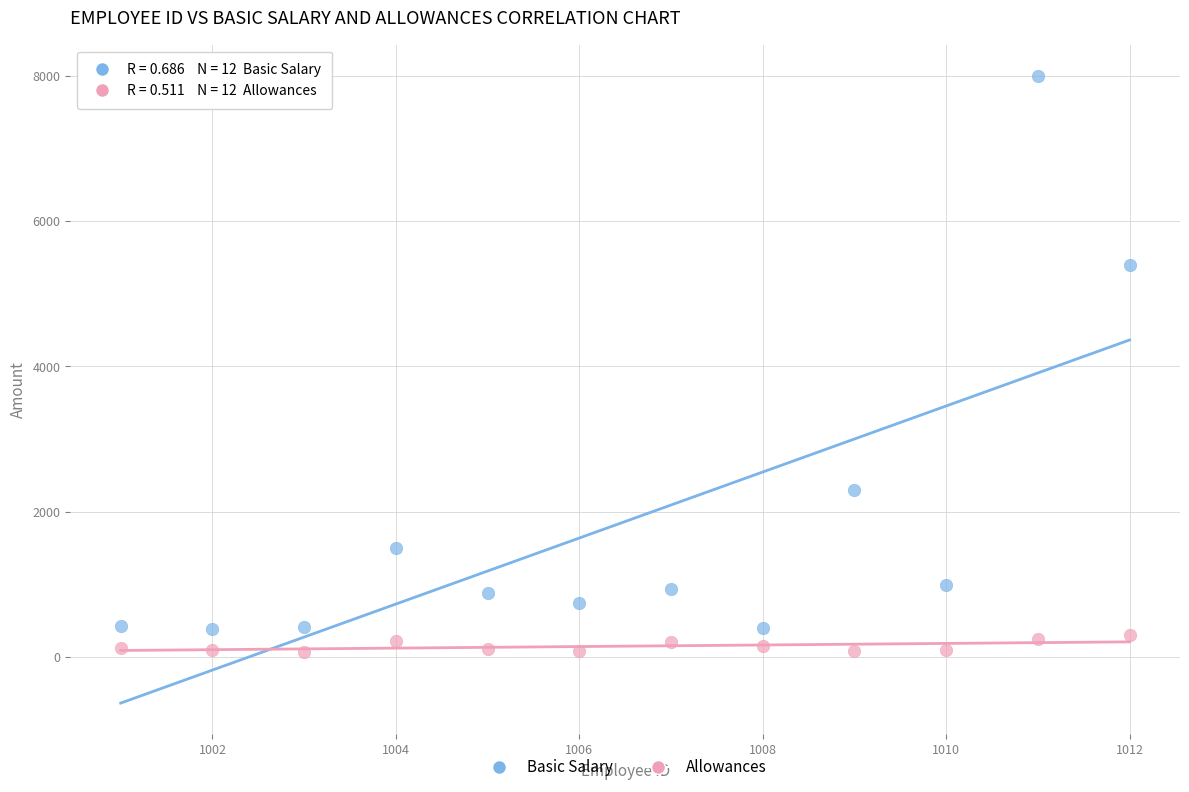

Which series reaches the maximum Y coordinate?

Basic Salary